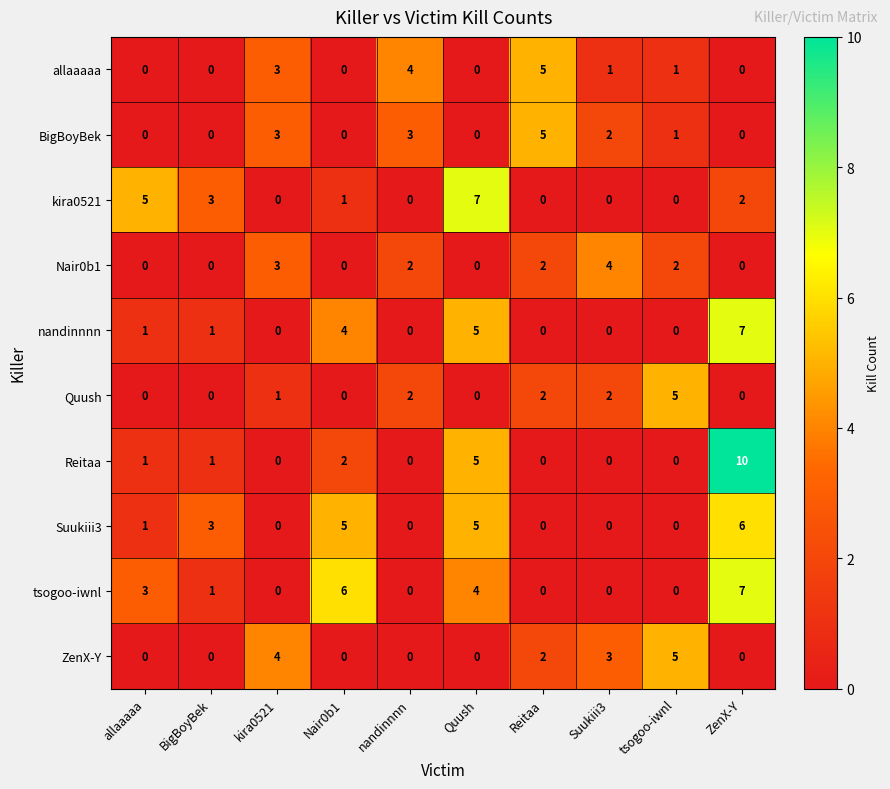

How many data points does each series have?

10